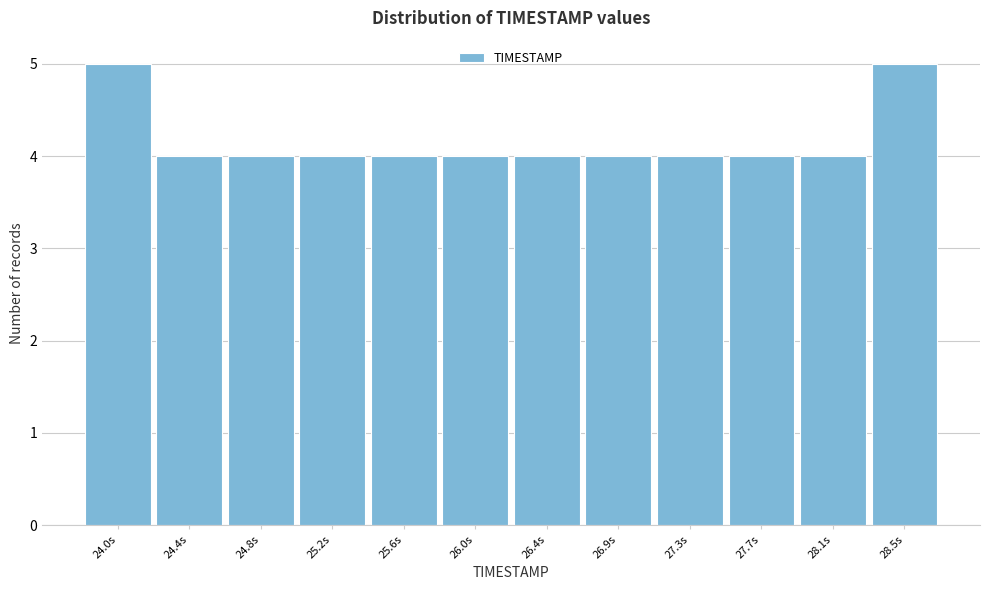

Reading left to right, what are all the values shown in this chart?

5	4	4	4	4	4	4	4	4	4	4	5